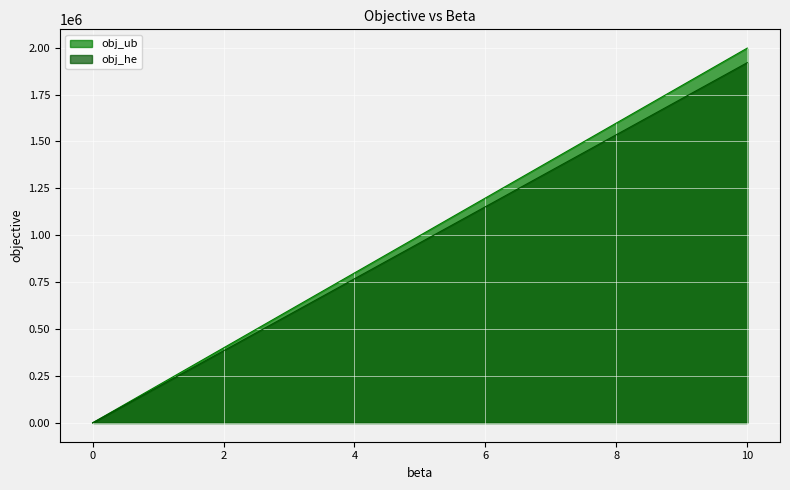

List the labels in order of obj_ub value, largest first.

10.0, 1.0, 0.4, 0.2, 0.1, 0.08, 0.04, 0.02, 0.01, 0.008, 0.004, 0.002, 0.001, 0.0008, 0.0004, 0.0002, 0.0001, 8e-05, 4e-05, 2e-05, 1e-05, 0.0